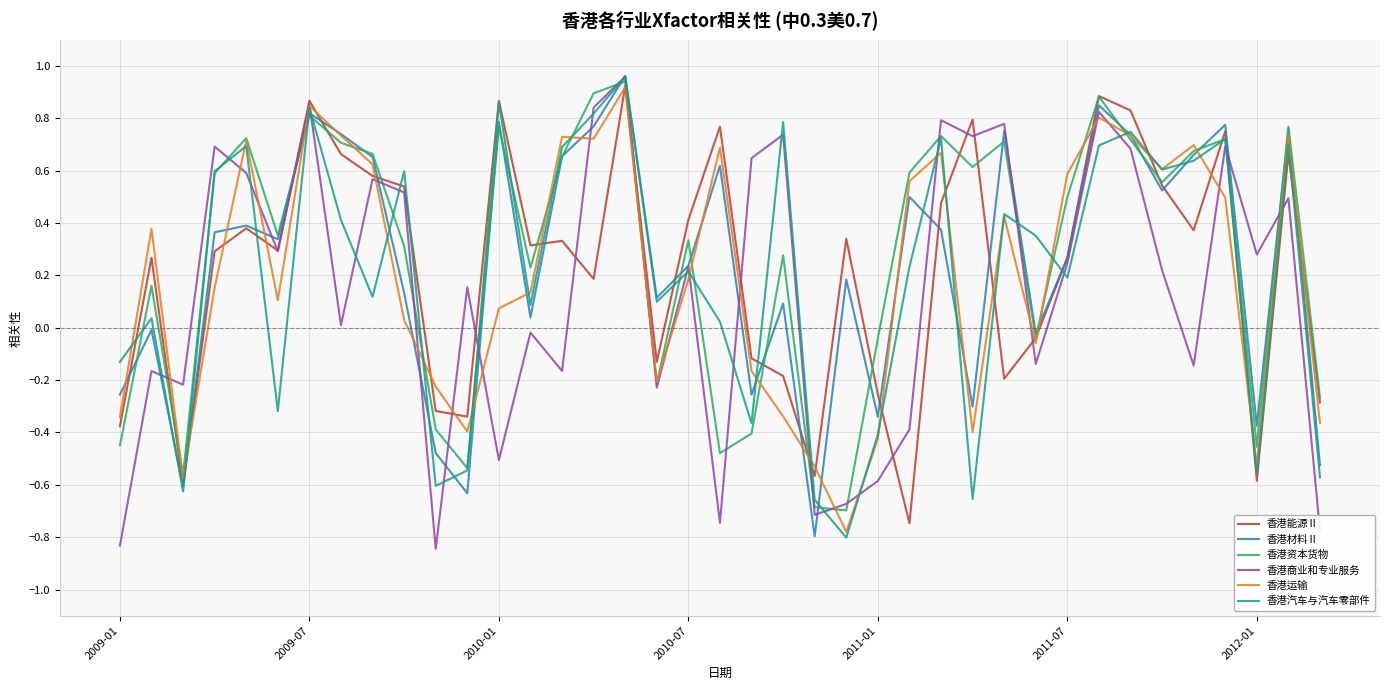

Reading left to right, list all the values displayed in this chart.

香港能源Ⅱ: -0.4	0.3	-0.6	0.3	0.4	0.3	0.9	0.7	0.6	0.5	-0.3	-0.3	0.9	0.3	0.3	0.2	0.9	-0.1	0.4	0.8	-0.1	-0.2	-0.6	0.3	-0.3	-0.7	0.5	0.8	-0.2	-0.0	0.3	0.9	0.8	0.5	0.4	0.8	-0.6	0.7	-0.3
香港材料Ⅱ: -0.3	-0.0	-0.6	0.4	0.4	0.3	0.8	0.7	0.7	0.1	-0.5	-0.6	0.8	0.0	0.7	0.8	1.0	0.1	0.2	0.6	-0.3	0.1	-0.8	0.2	-0.3	0.5	0.4	-0.3	0.8	-0.0	0.3	0.8	0.7	0.5	0.7	0.8	-0.4	0.8	-0.5
香港资本货物: -0.4	0.2	-0.6	0.6	0.7	0.4	0.8	0.7	0.7	0.3	-0.4	-0.5	0.8	0.2	0.7	0.9	0.9	-0.2	0.3	-0.5	-0.4	0.3	-0.7	-0.7	-0.0	0.6	0.7	0.6	0.7	-0.0	0.5	0.9	0.7	0.6	0.7	0.7	-0.5	0.8	-0.3
香港商业和专业服务: -0.8	-0.2	-0.2	0.7	0.6	0.3	0.9	0.0	0.6	0.5	-0.8	0.2	-0.5	-0.0	-0.2	0.8	1.0	-0.2	0.2	-0.7	0.6	0.7	-0.7	-0.7	-0.6	-0.4	0.8	0.7	0.8	-0.1	0.2	0.8	0.7	0.2	-0.1	0.7	0.3	0.5	-0.8
香港运输: -0.3	0.4	-0.6	0.2	0.7	0.1	0.8	0.7	0.6	0.0	-0.2	-0.4	0.1	0.1	0.7	0.7	0.9	-0.2	0.2	0.7	-0.2	-0.3	-0.5	-0.8	-0.4	0.6	0.7	-0.4	0.4	-0.1	0.6	0.8	0.7	0.6	0.7	0.5	-0.5	0.7	-0.4
香港汽车与汽车零部件: -0.1	0.0	-0.6	0.6	0.7	-0.3	0.8	0.4	0.1	0.6	-0.6	-0.5	0.9	0.1	0.7	0.8	1.0	0.1	0.2	0.0	-0.4	0.8	-0.7	-0.8	-0.4	0.2	0.7	-0.7	0.4	0.4	0.2	0.7	0.7	0.6	0.6	0.7	-0.6	0.7	-0.6